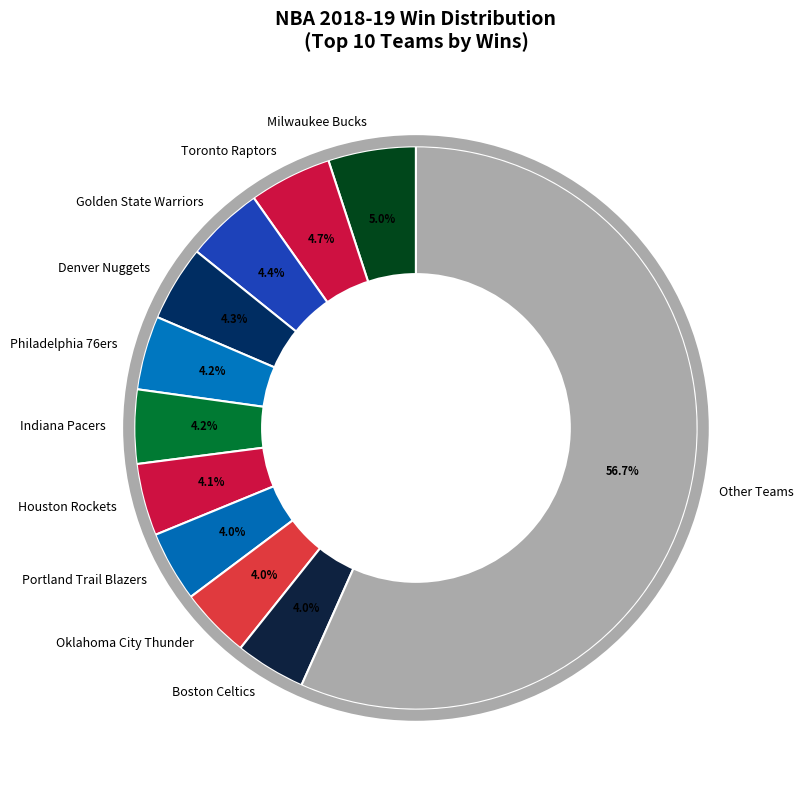

Is there a majority slice in this chart?

Yes